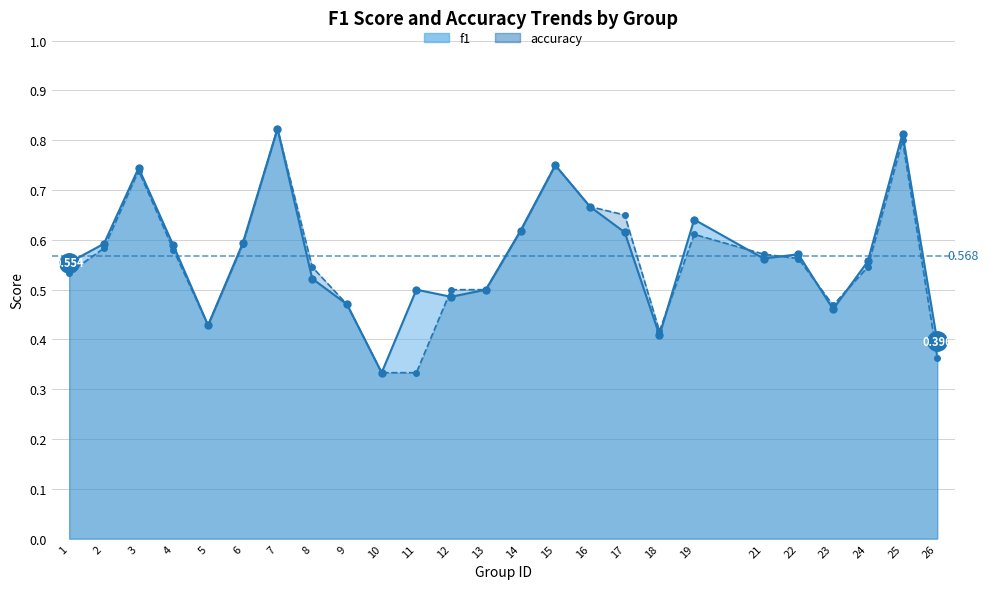

At which category does accuracy reach its first local peak?

3